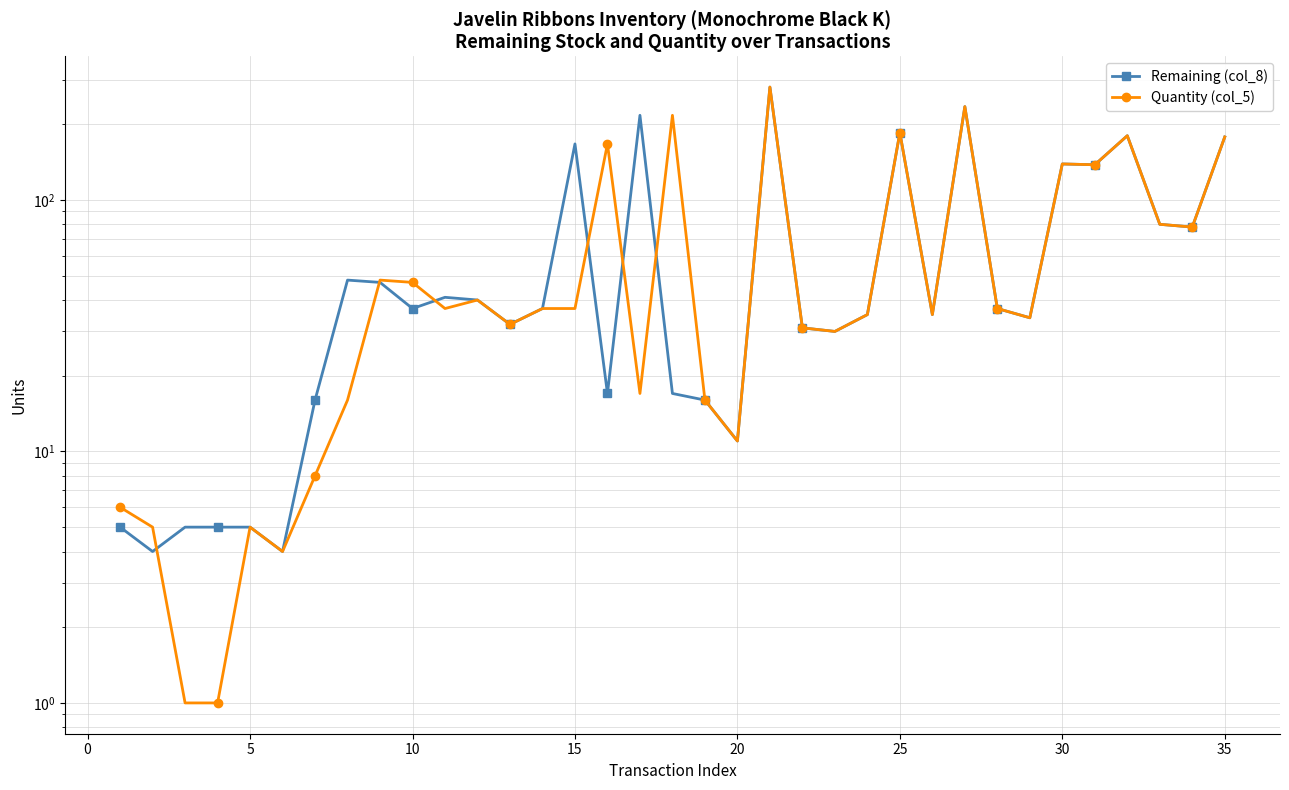

How many interior local valleys does the Remaining (col_8) series have?

11